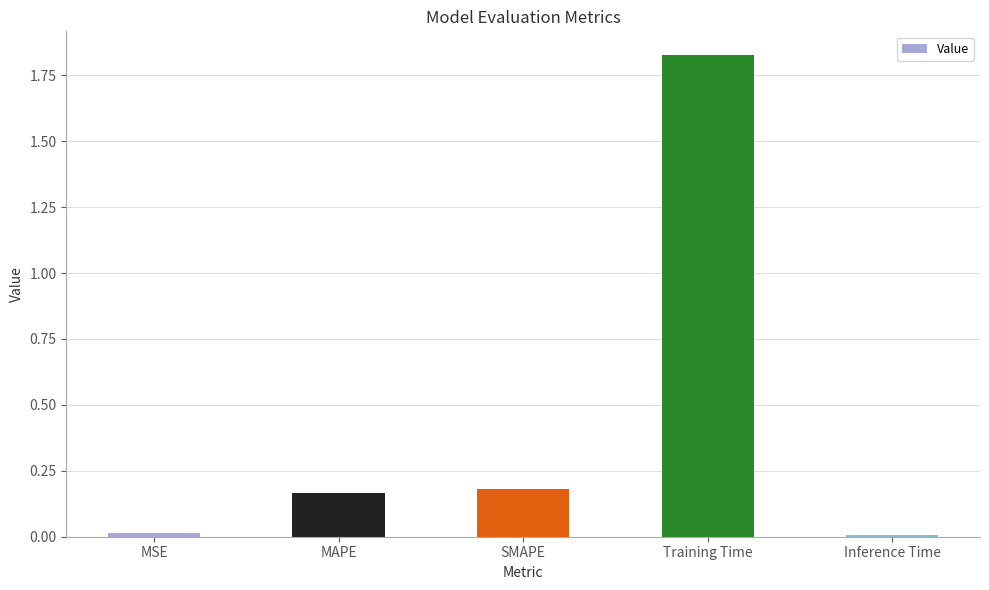

What is the difference between the values at SMAPE and Training Time?

1.6